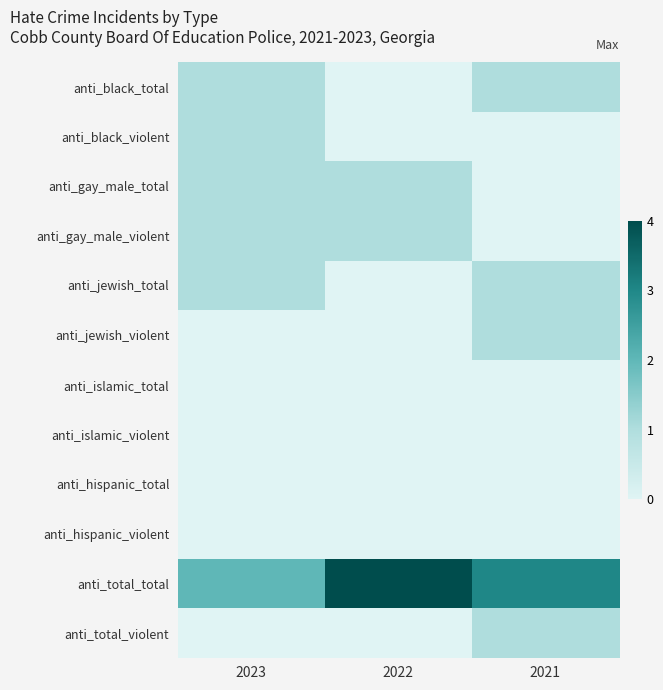

How many data points does each series have?

3